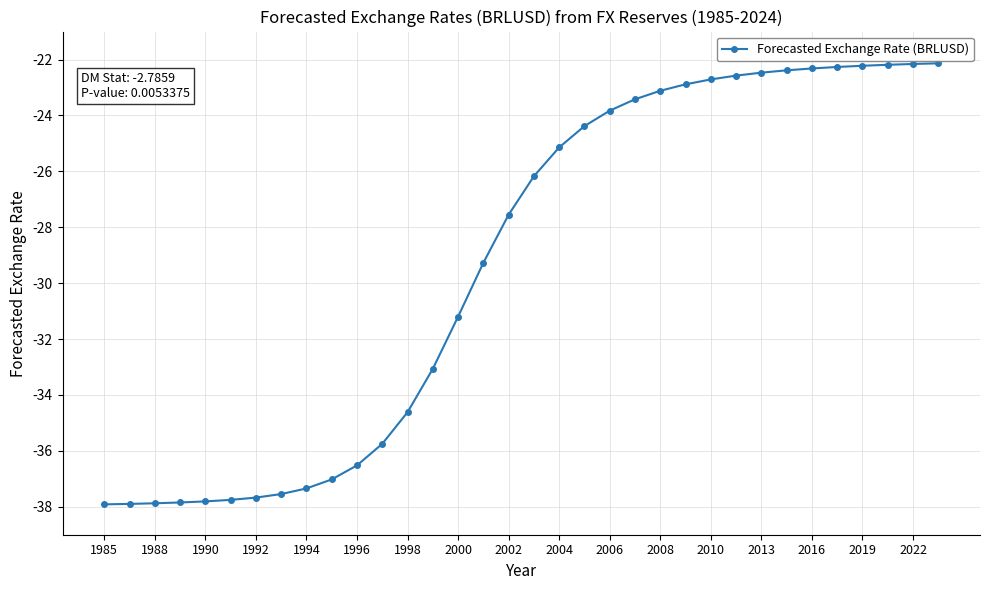

What is the value of the 16th point from the left?

-29.3